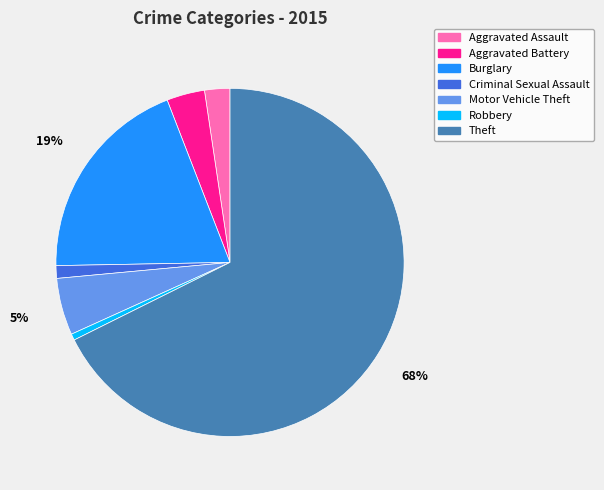

What is the largest slice in the pie chart?

Theft